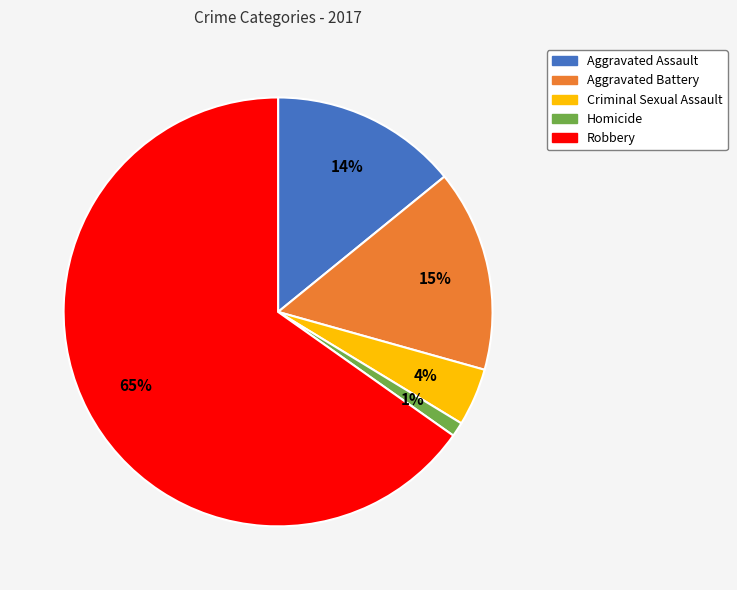

Does any single category account for the majority?

Yes